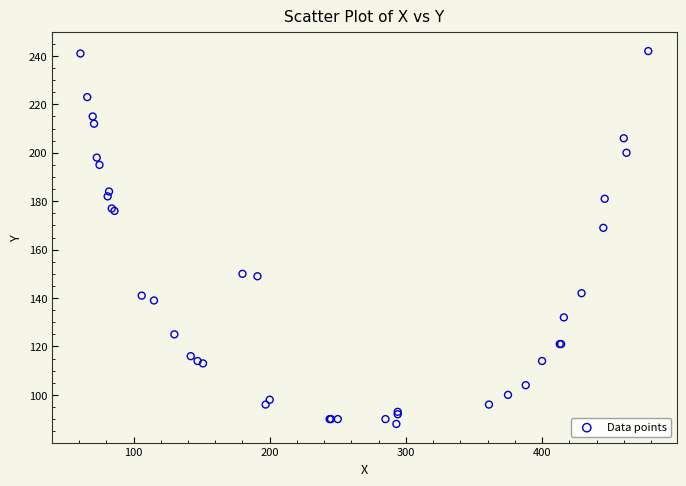

What Y value in the scatter plot is closest to 165?

169